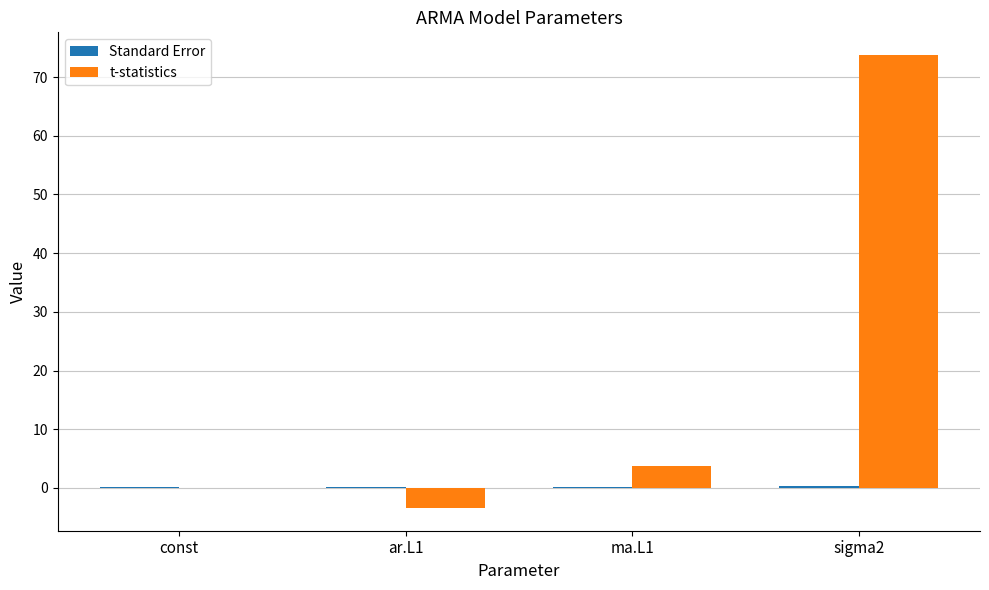

Which series changed the most between ar.L1 and sigma2?

t-statistics